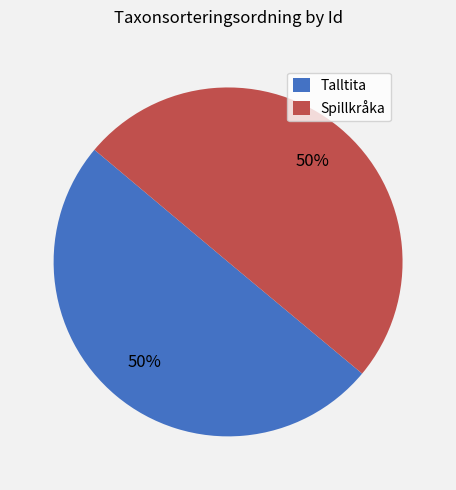

How many slices are in this pie chart?

2